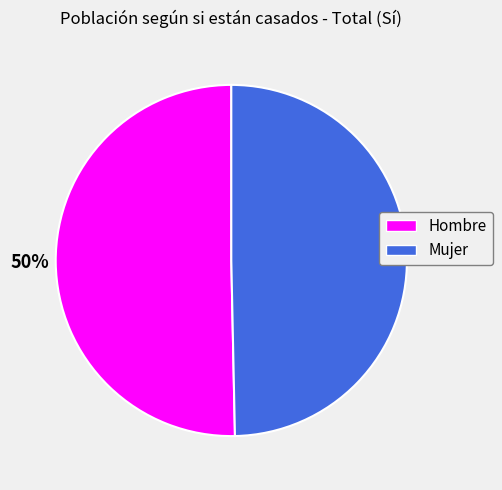

Is the sum of Mujer and Hombre greater than half?

Yes